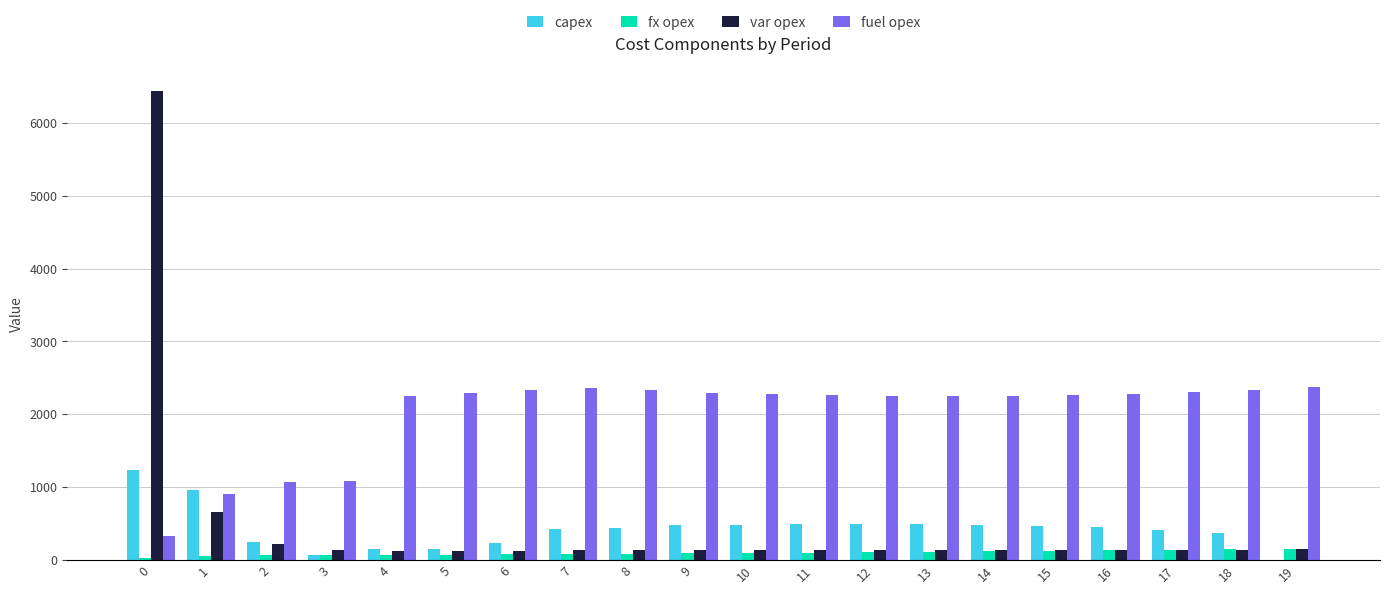

Is the value of capex at 19 greater than the value of fuel opex at 9?

No